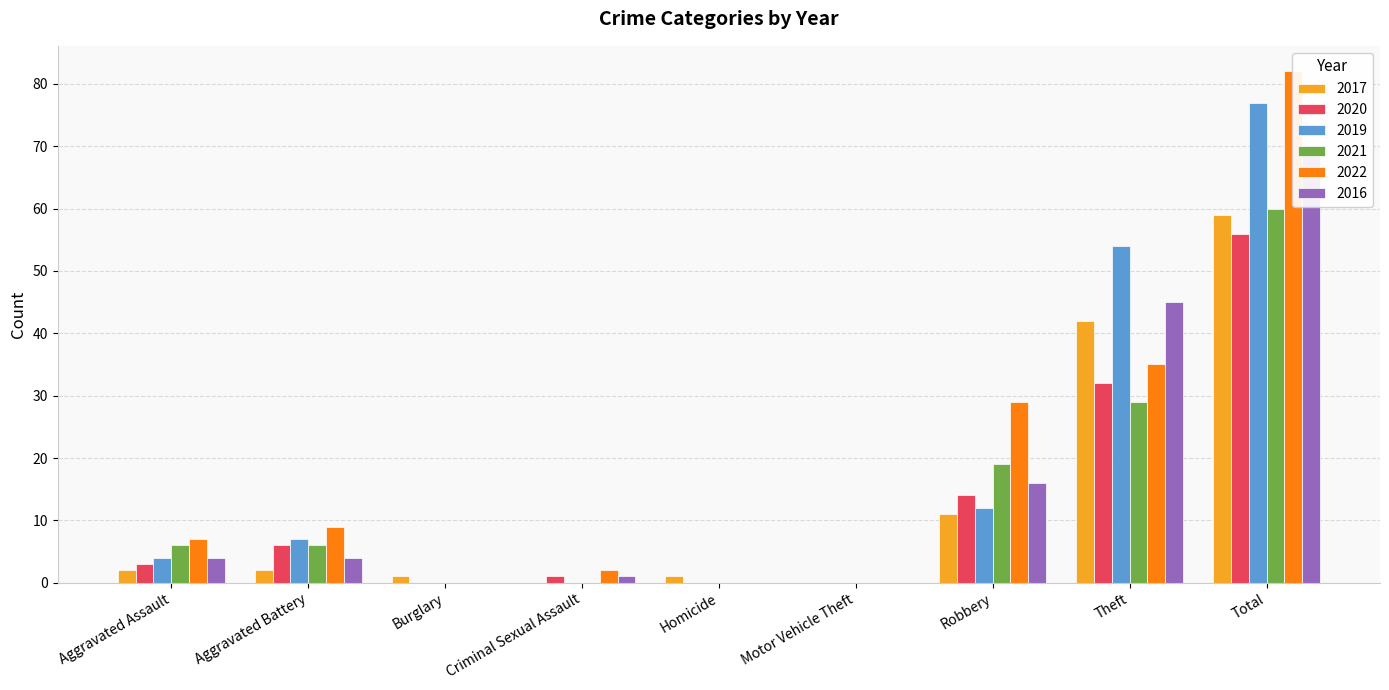

What is the value of the 2022 bar at the 8th from the left?

35